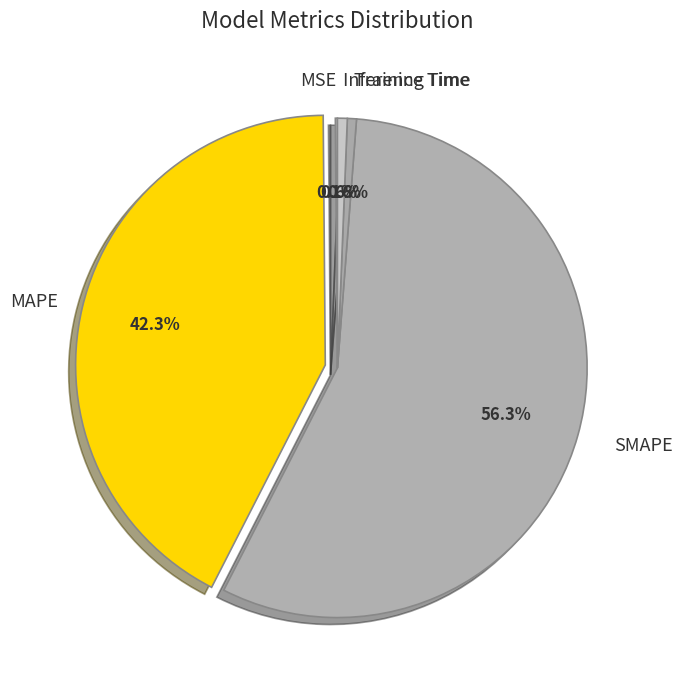

Combined, do SMAPE and Inference Time account for over 50%?

Yes